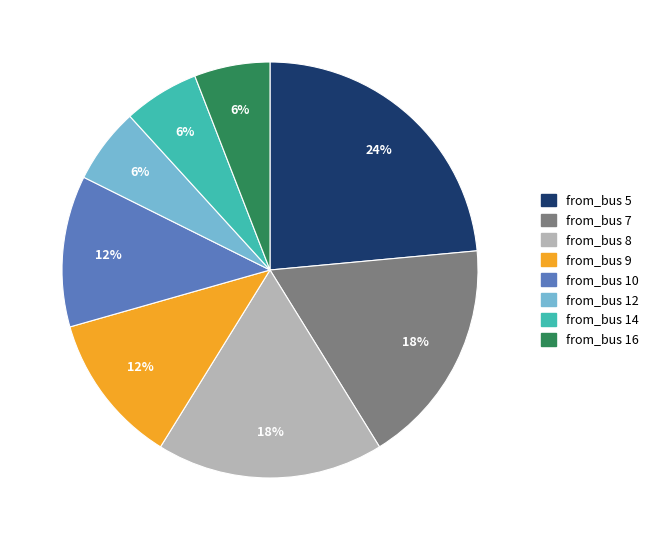

Does from_bus 12 represent more than half of the total?

No